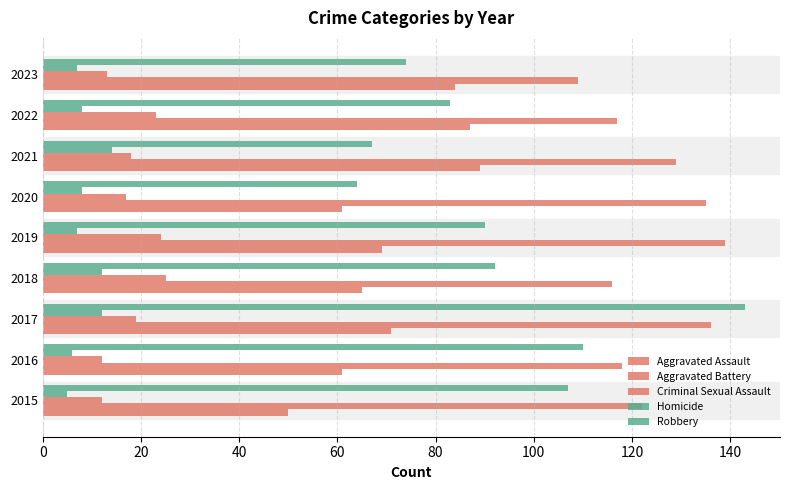

What is the value of the Robbery bar at the 1st from the left?

107